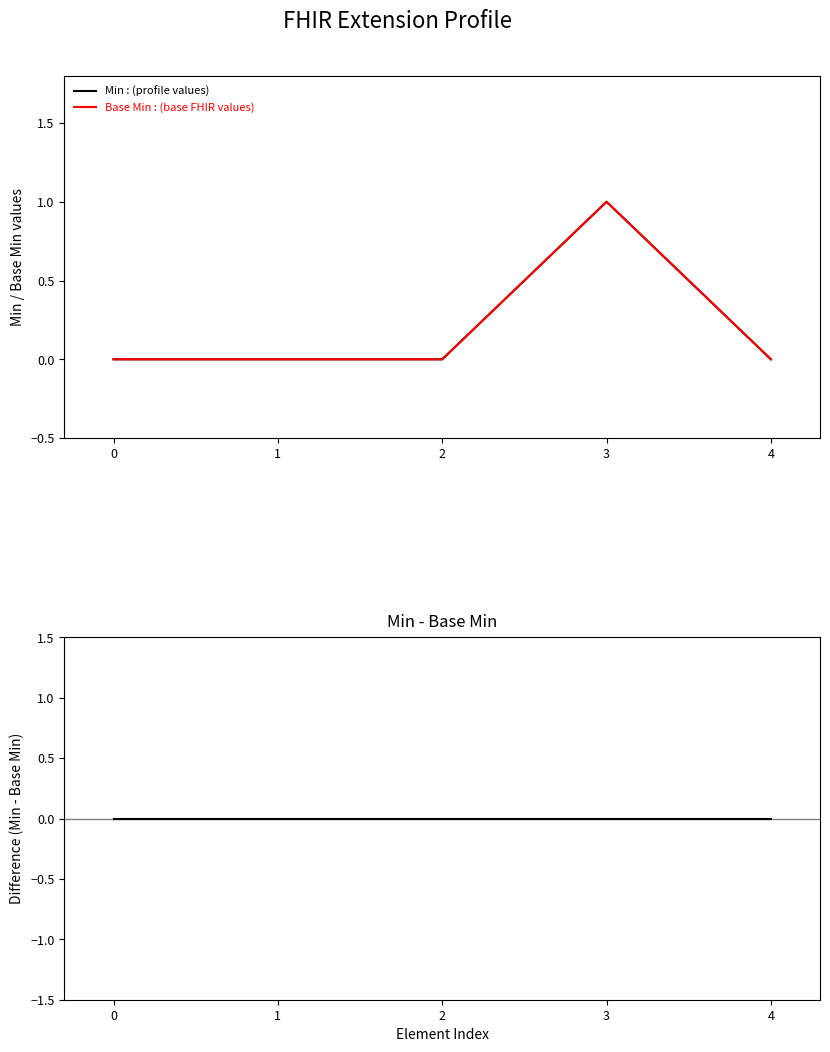

True or false: Base Min and Min - Base Min intersect in this chart.

False